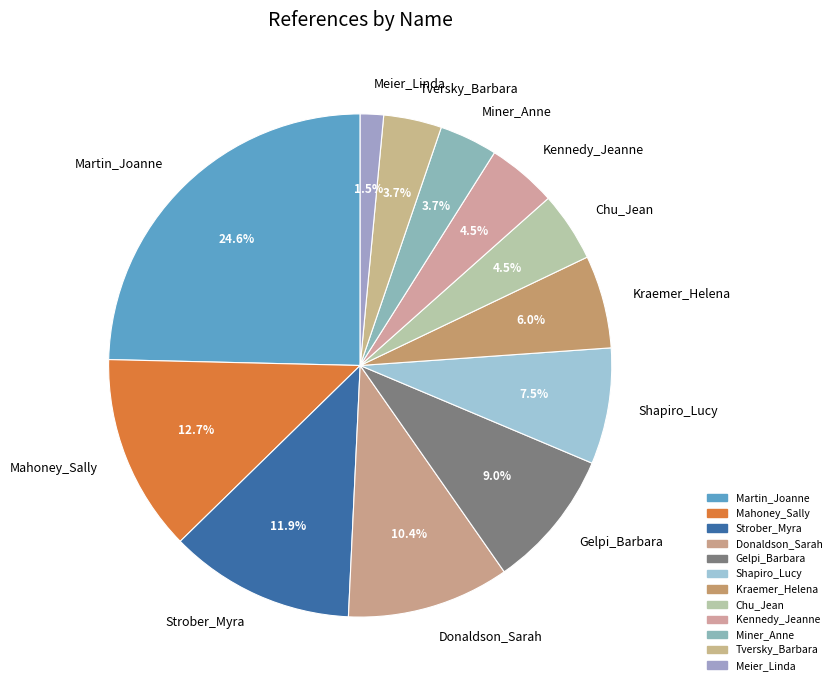

Does any single category account for the majority?

No